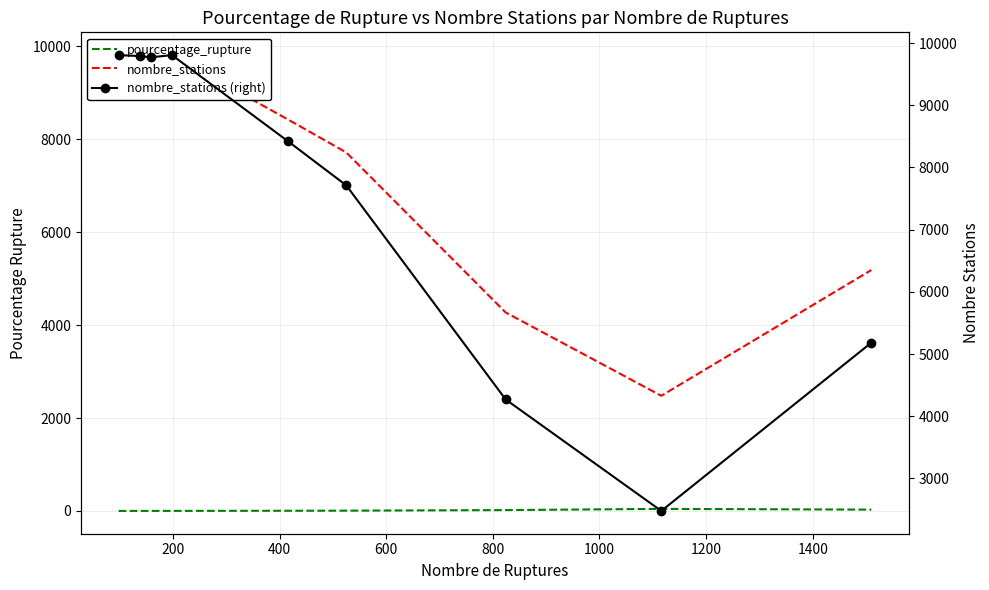

Which series changed the most between 200 and 1000?

nombre_stations